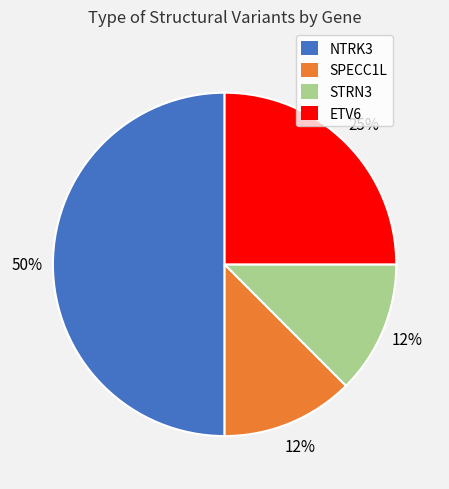

Count the number of slices in the pie.

4